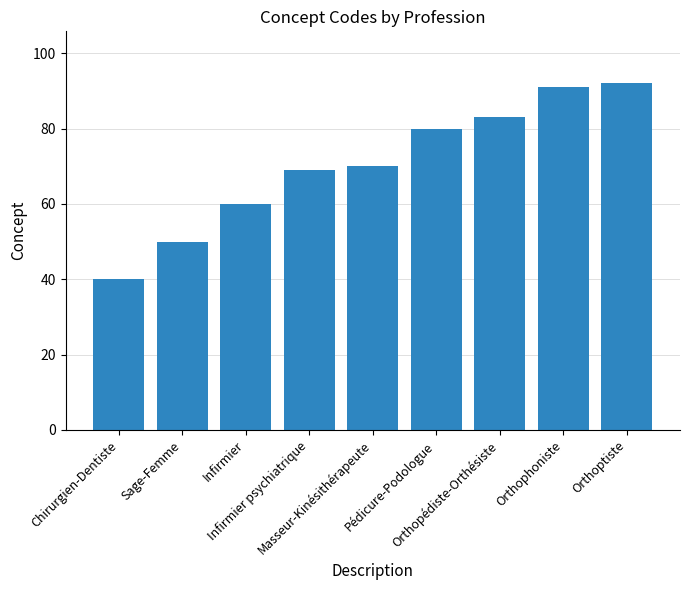

The value at Infirmier psychiatrique is 69. True or false?

True